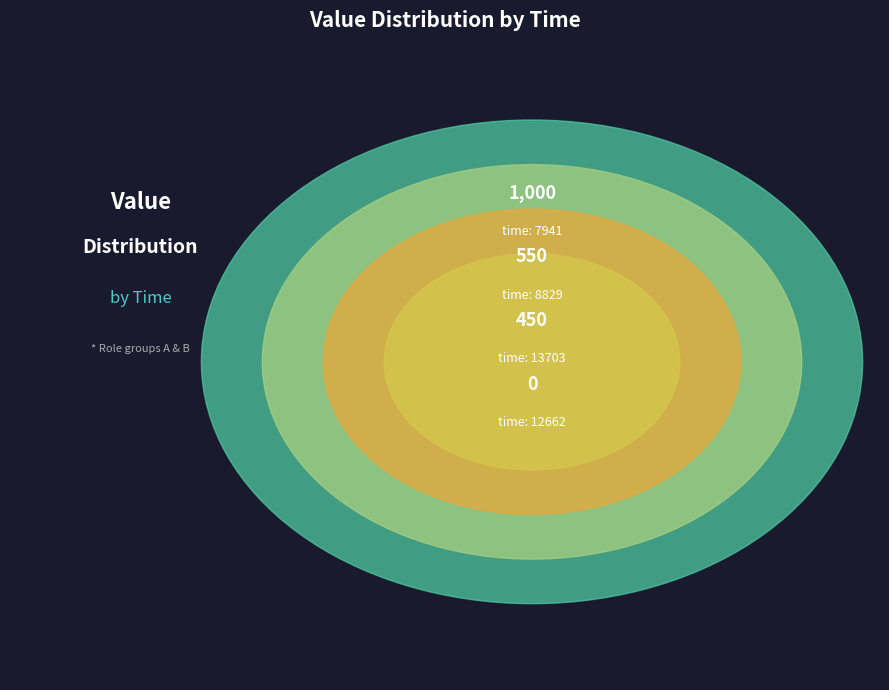

Count the number of slices in the pie.

4